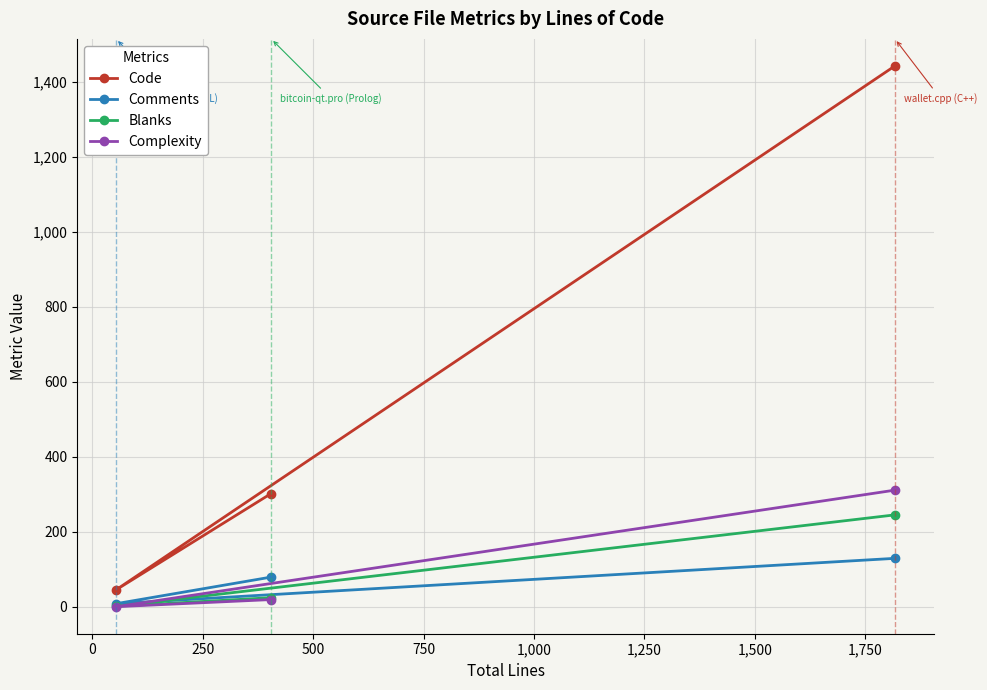

Which series has the largest total across all categories?

Code